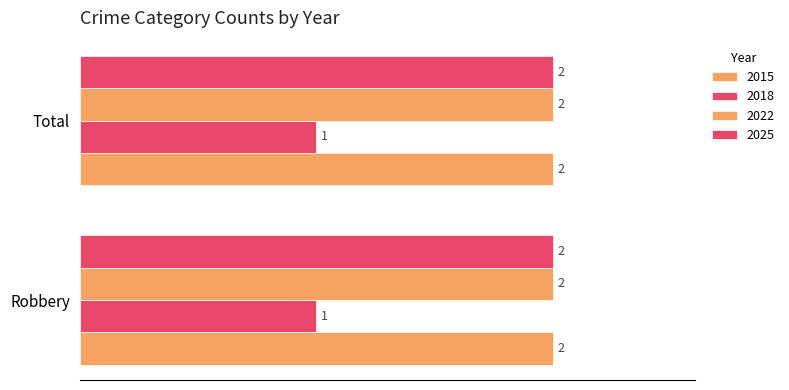

How many distinct data groups are displayed?

4